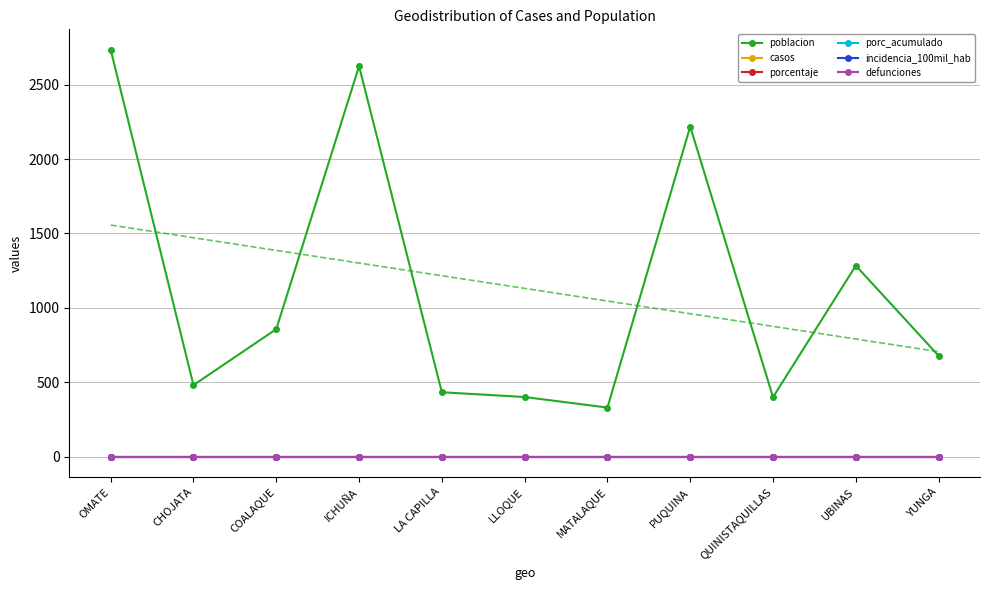

At which category does the chart reach its minimum across all series?

OMATE